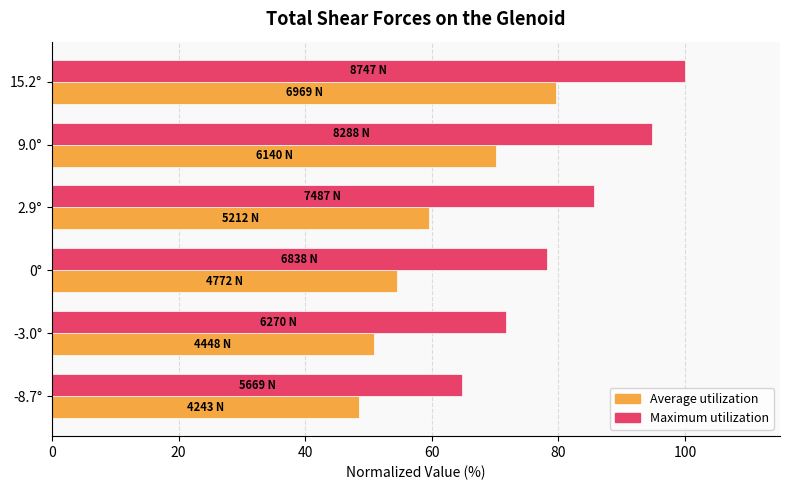

Which series has the largest total across all categories?

Maximum utilization